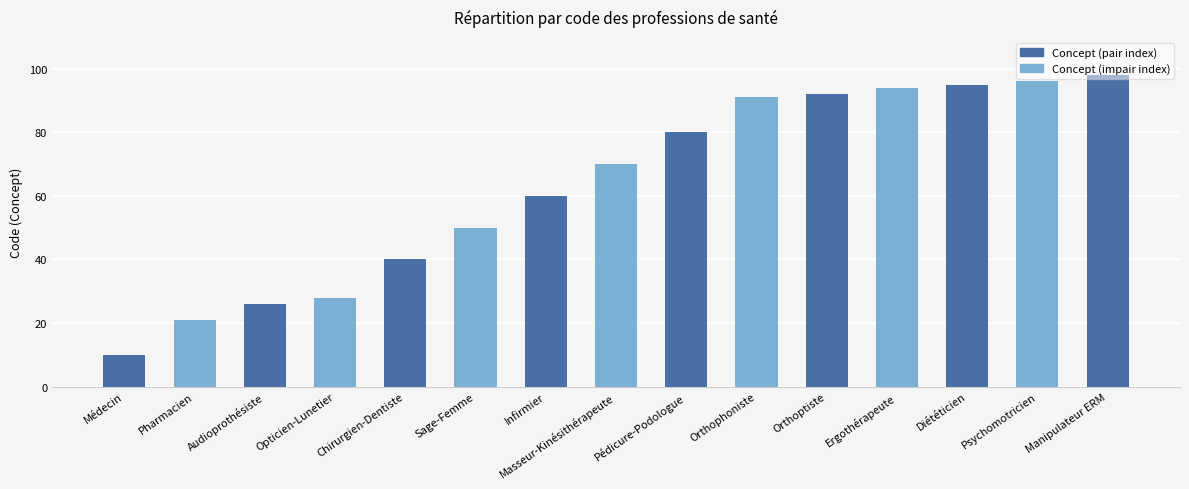

List the labels in order of value, largest first.

Manipulateur ERM, Psychomotricien, Diététicien, Ergothérapeute, Orthoptiste, Orthophoniste, Pédicure-Podologue, Masseur-Kinésithérapeute, Infirmier, Sage-Femme, Chirurgien-Dentiste, Opticien-Lunetier, Audioprothésiste, Pharmacien, Médecin